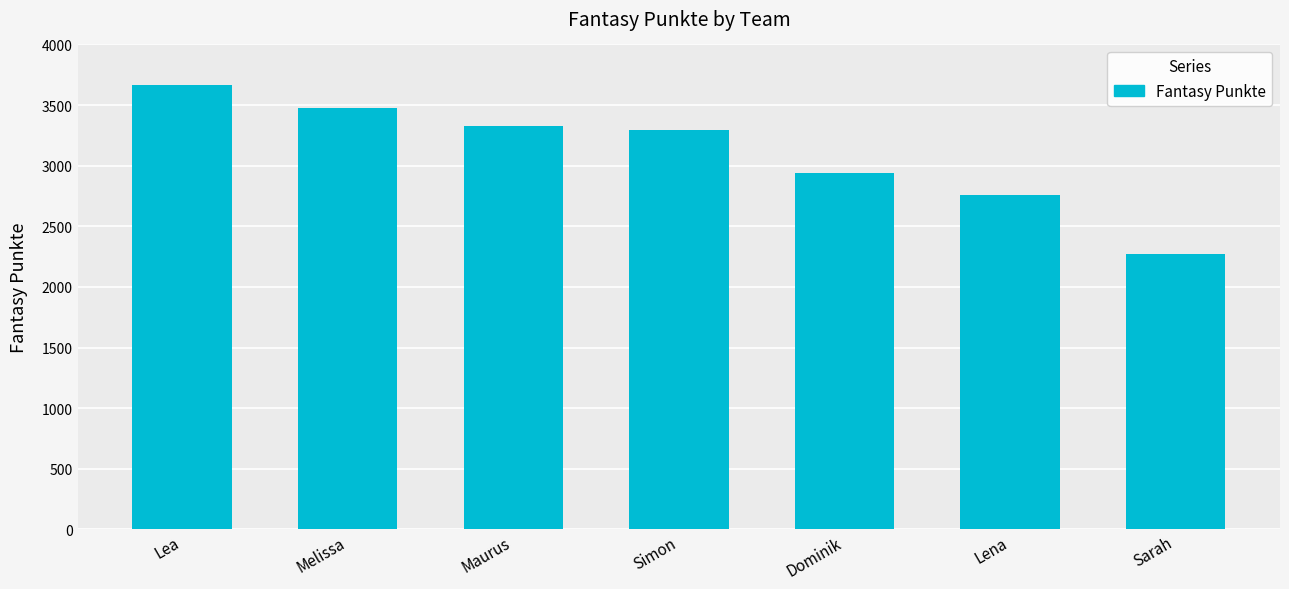

At which label does the data first exceed 3293?

Lea